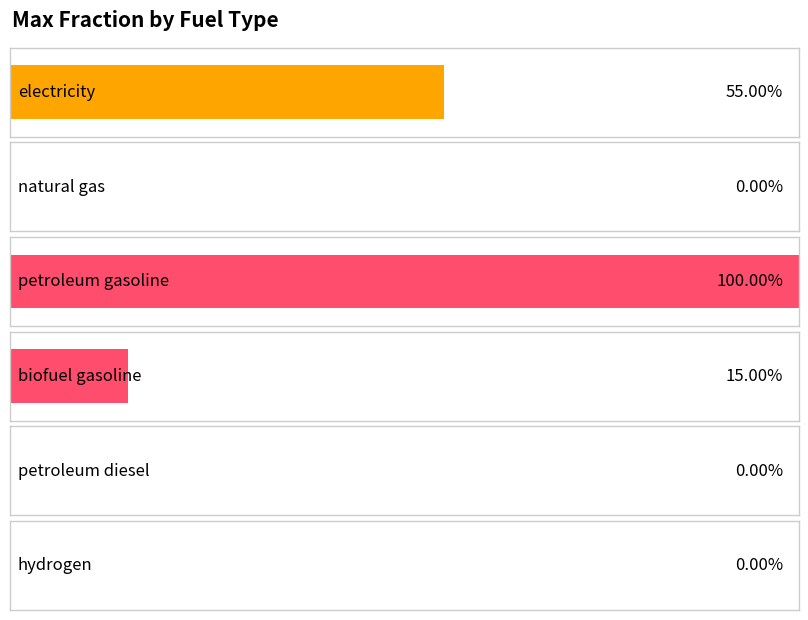

What is the value of the biofuel gasoline bar at the 4th from the left?

0.1